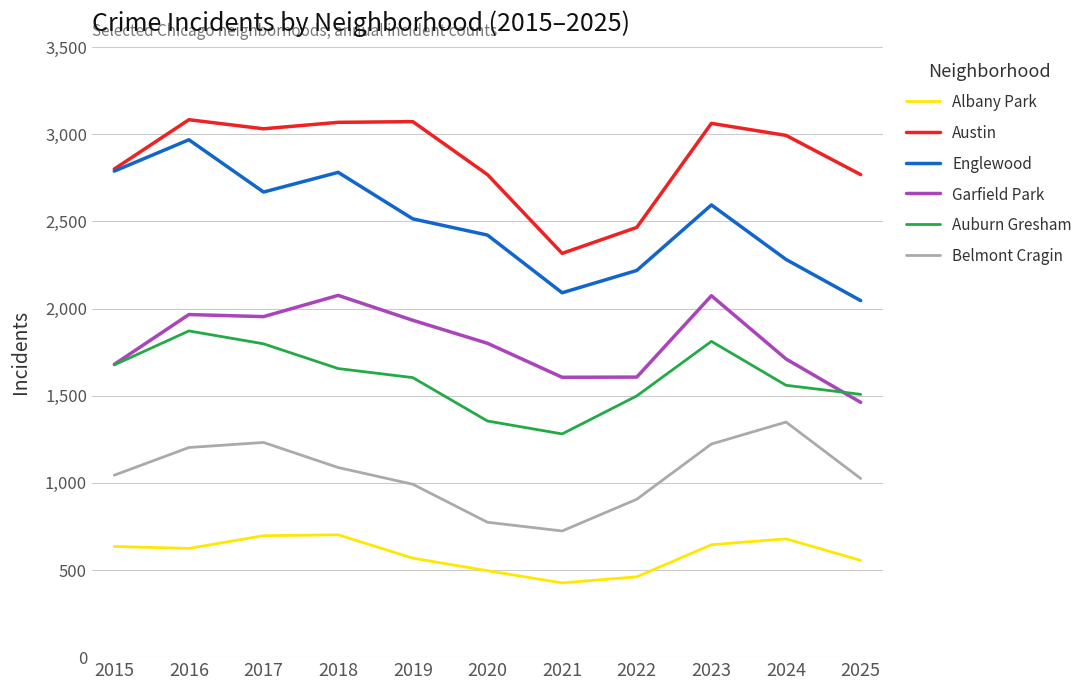

At 2025, list the series in order from largest to smallest.

Austin, Englewood, Auburn Gresham, Garfield Park, Belmont Cragin, Albany Park